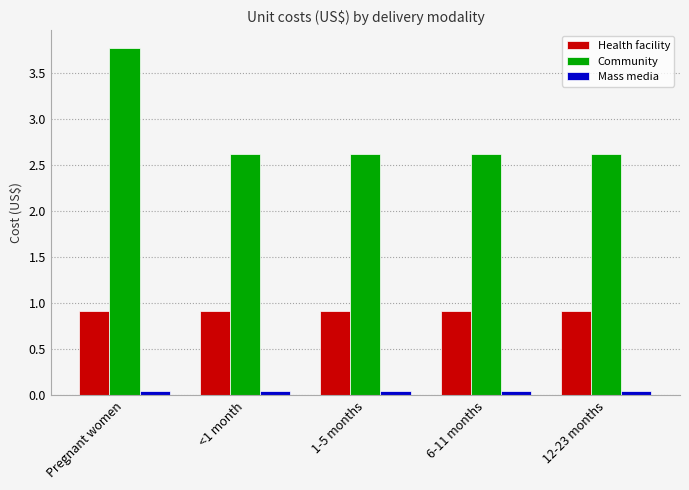

What is the label of the 4th bar from the left?

6-11 months